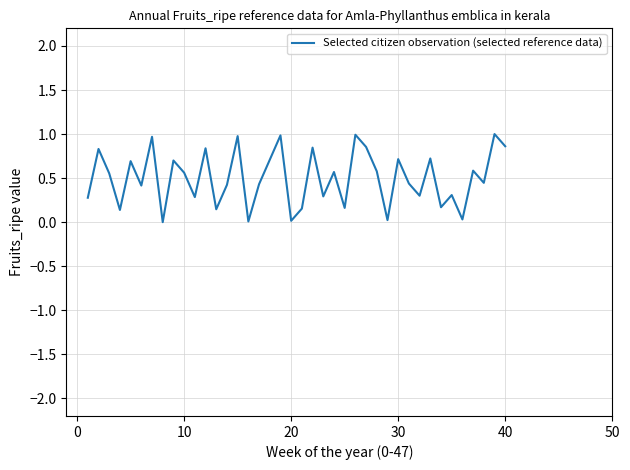

What is the greatest value displayed?

1.0